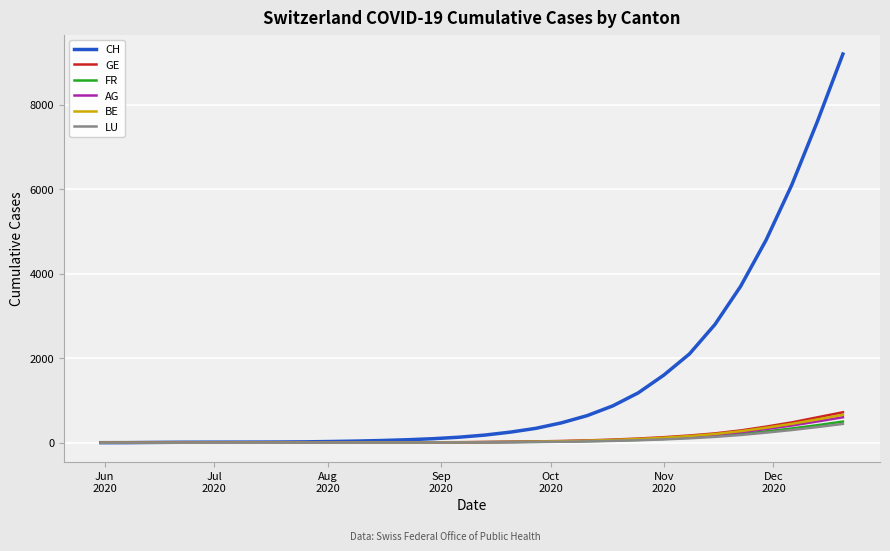

What is the highest value of the BE series?

660